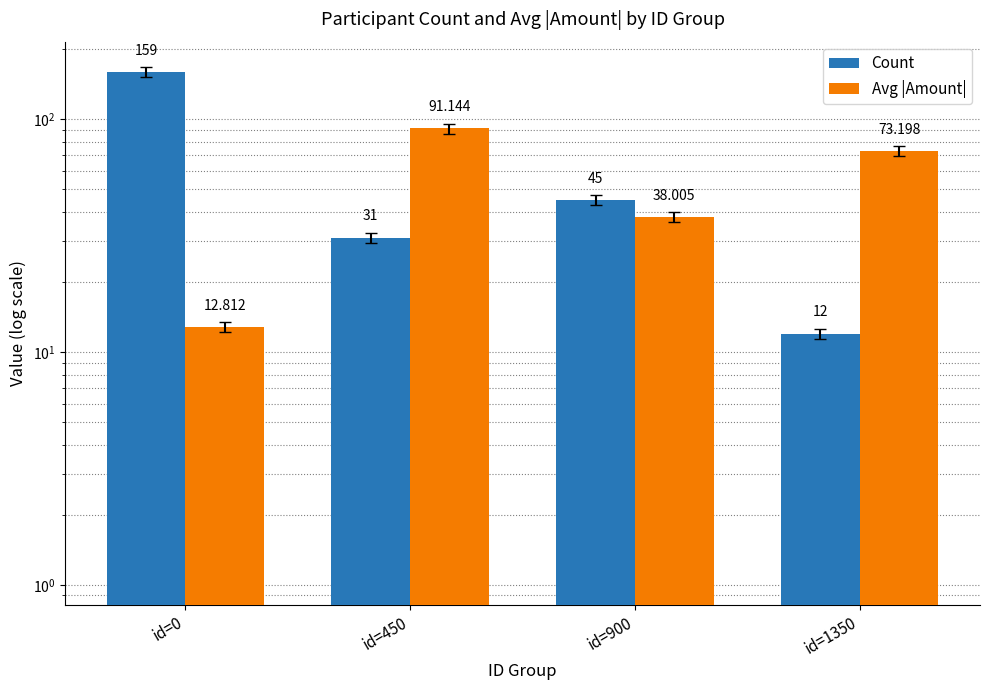

At which label does Count first exceed 45?

id=0